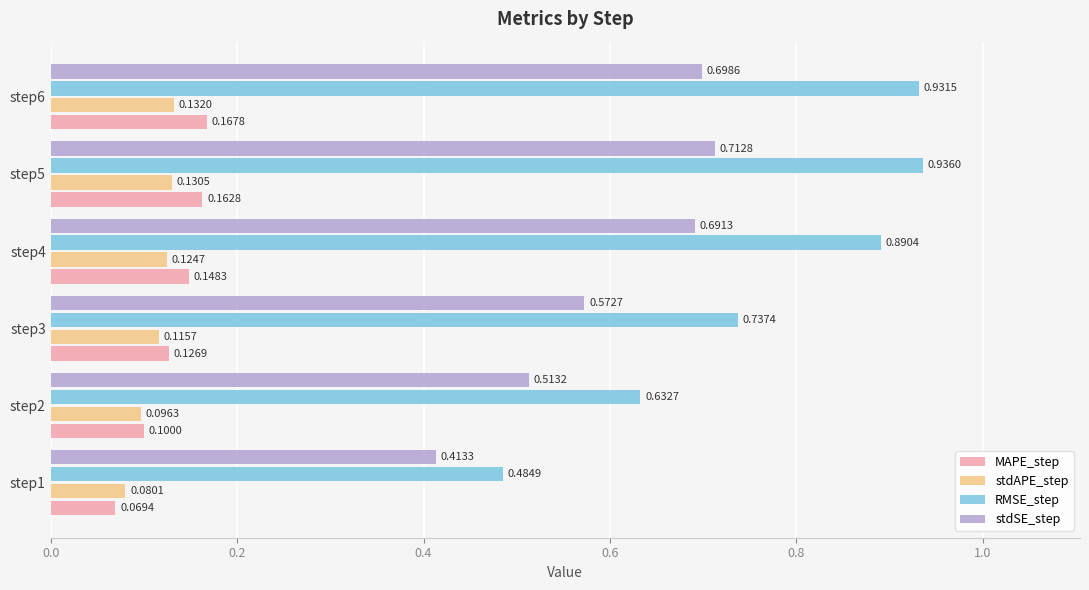

Which series has the largest total across all categories?

RMSE_step